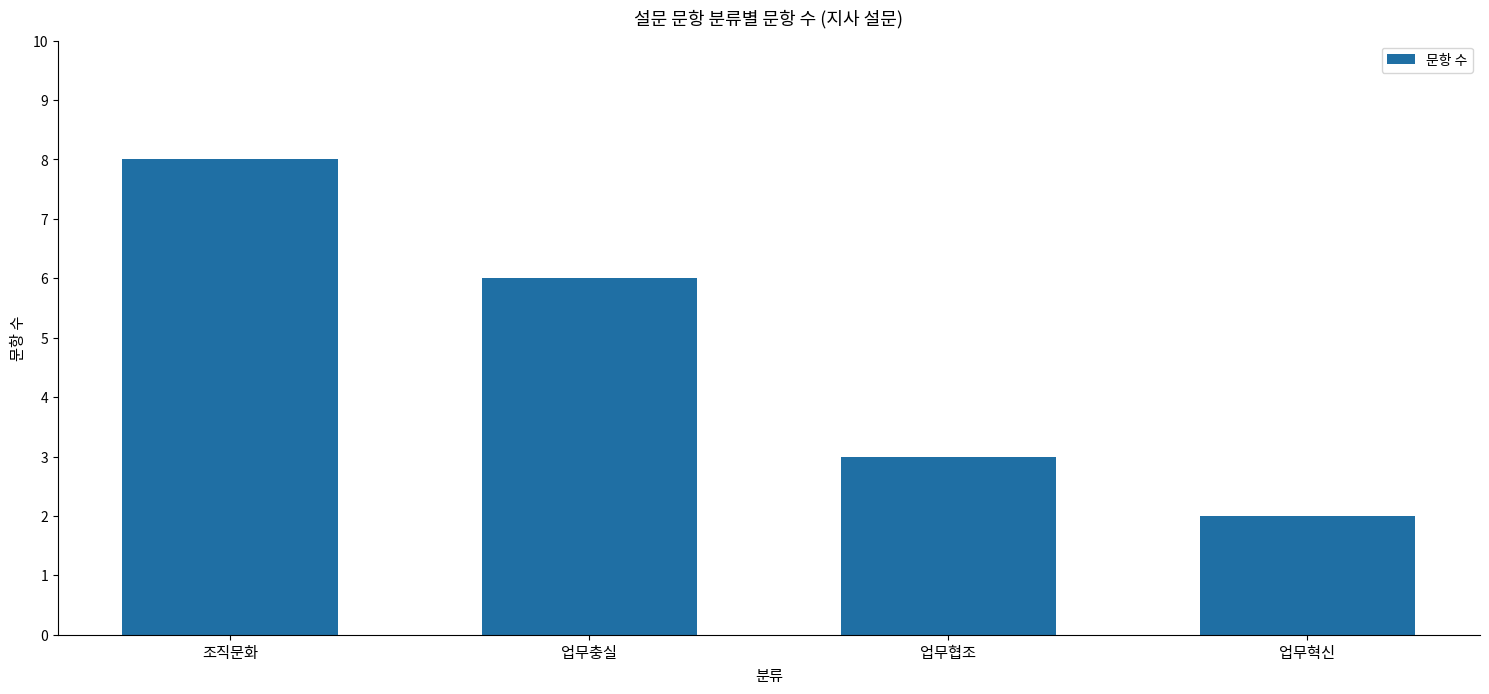

What is the greatest value displayed?

8